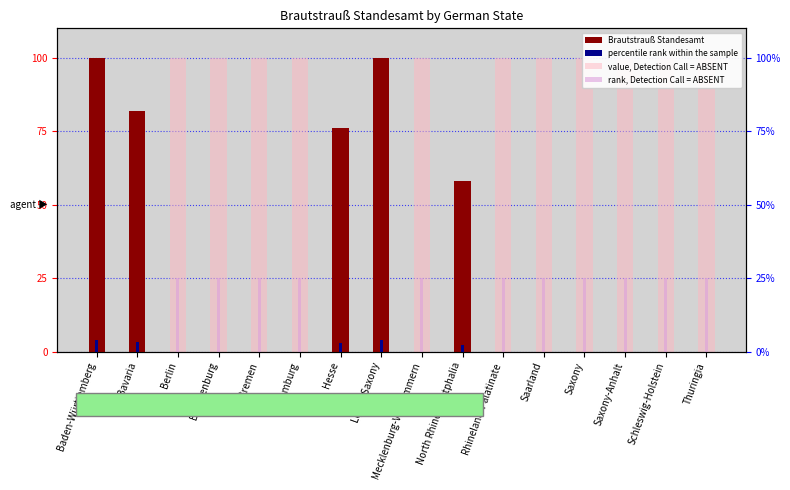

Is the value of Brautstrauß Standesamt at Hamburg greater than the value of percentile rank within the sample at Schleswig-Holstein?

No